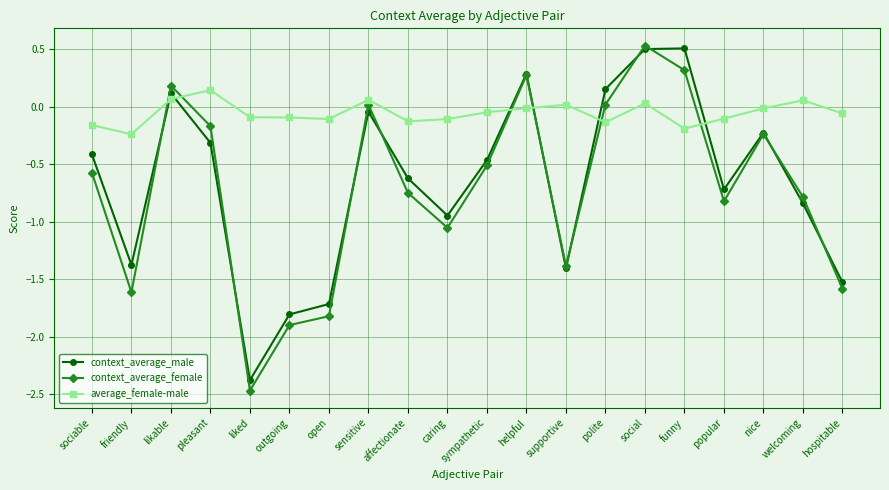

Is the value of context_average_male at liked greater than the value of context_average_female at open?

No